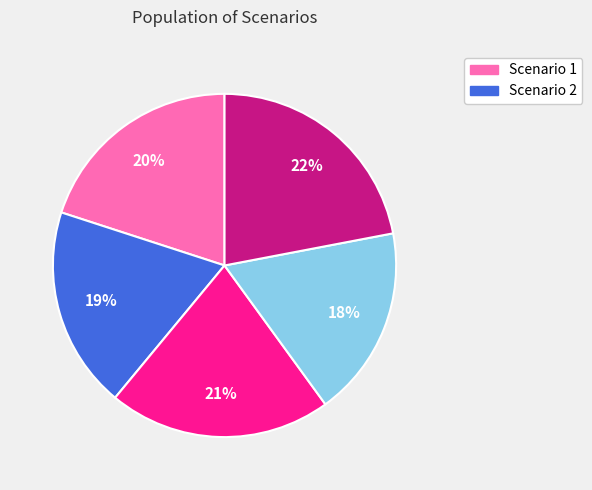

Does any single category account for the majority?

No